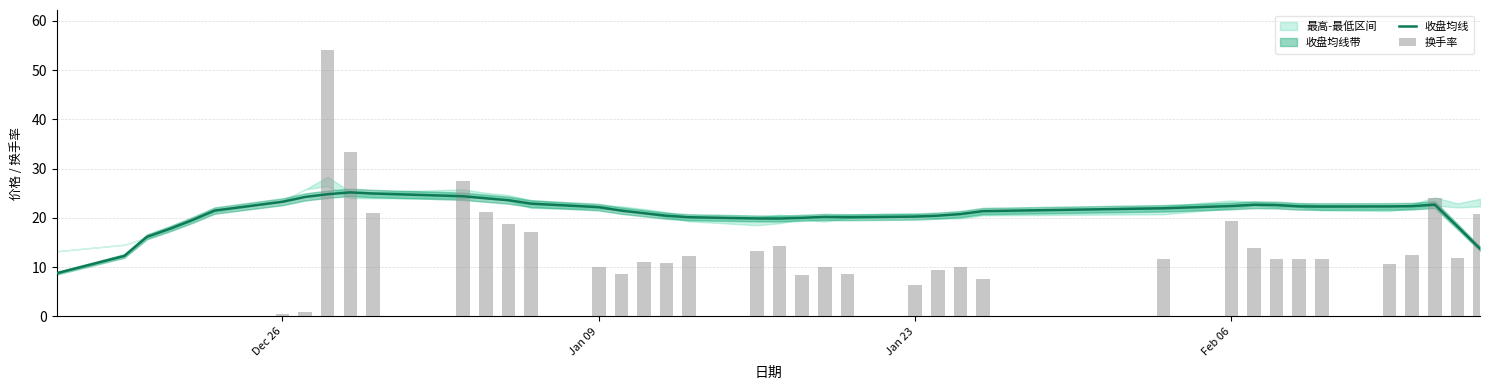

What is the total value across all series at Dec 26?

23.8